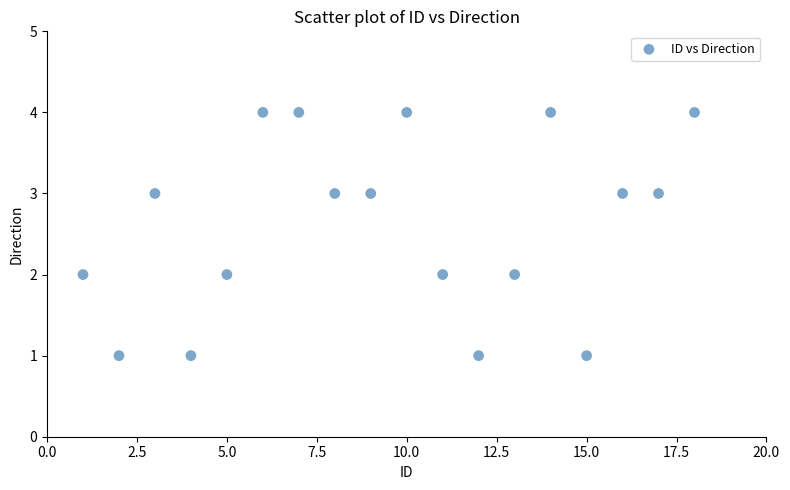

What is the range of Y values (max minus min)?

3